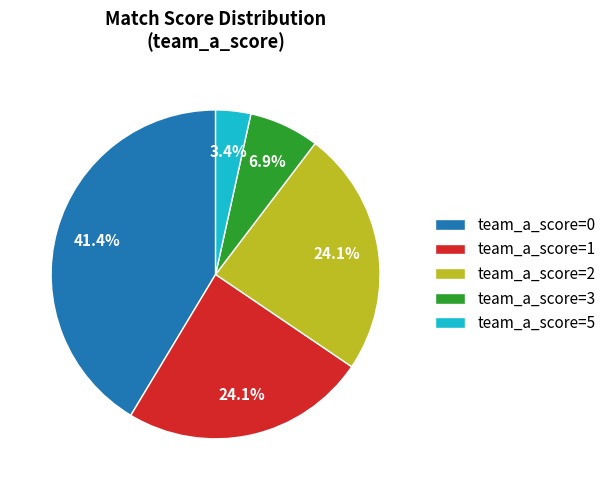

How many segments does this pie chart have?

5